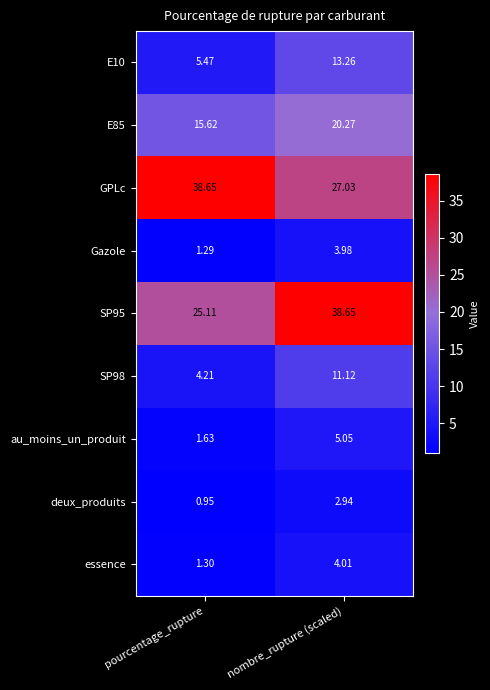

Where does the E85 series first go above 20?

nombre_rupture (scaled)